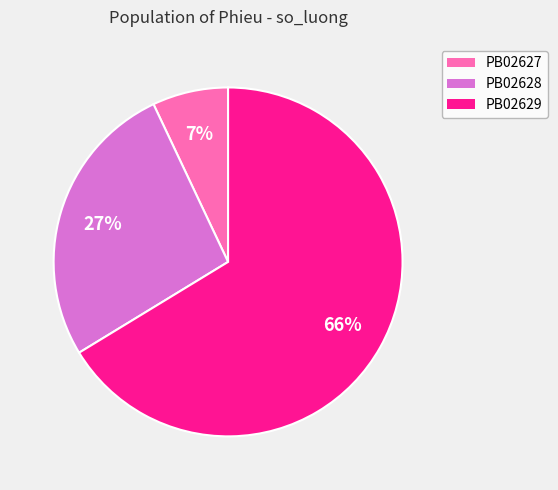

What is the largest slice in the pie chart?

PB02629